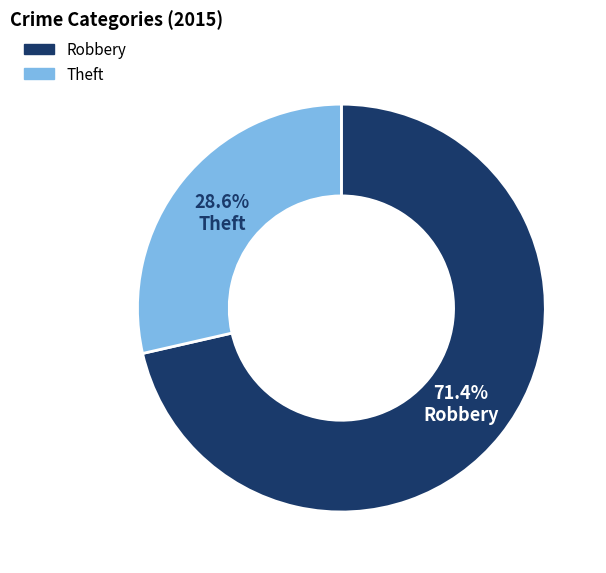

What is the ratio of the value at Theft to the value at Robbery?

0.4